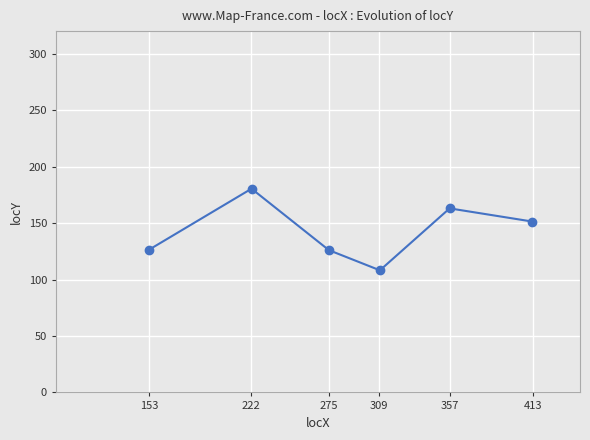

What is the maximum value shown in the chart?

180.4